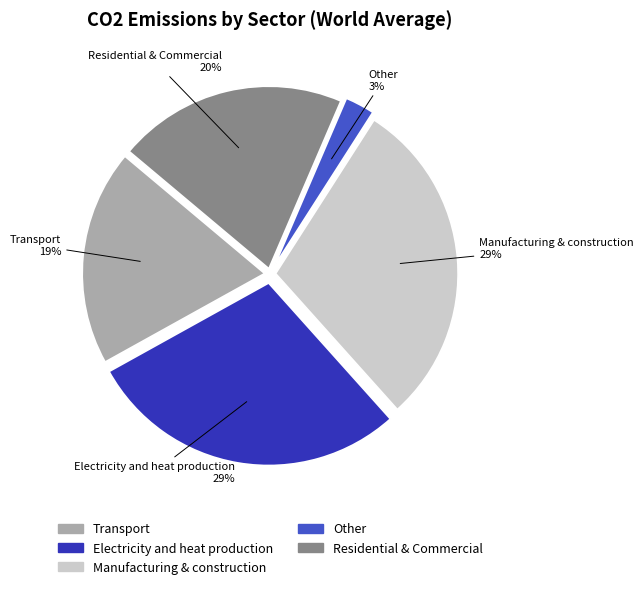

Does Residential & Commercial account for over 50% of the chart?

No